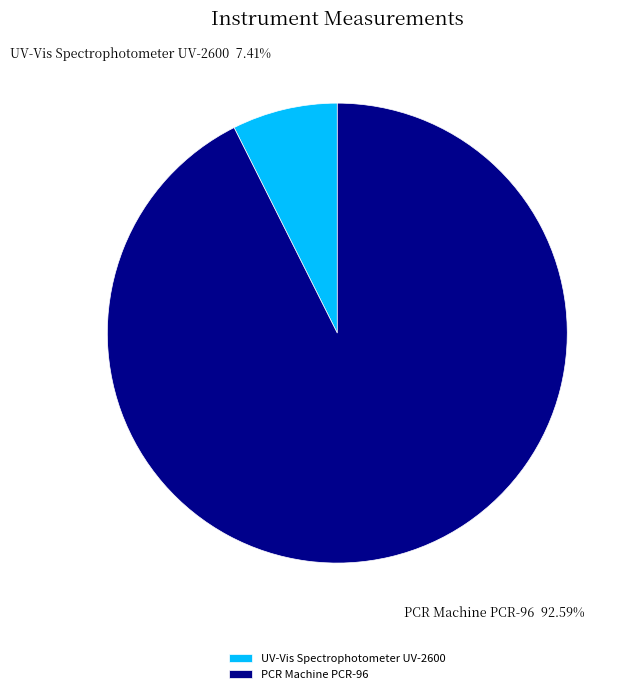

Which category has the smallest portion of the pie?

UV-Vis Spectrophotometer UV-2600